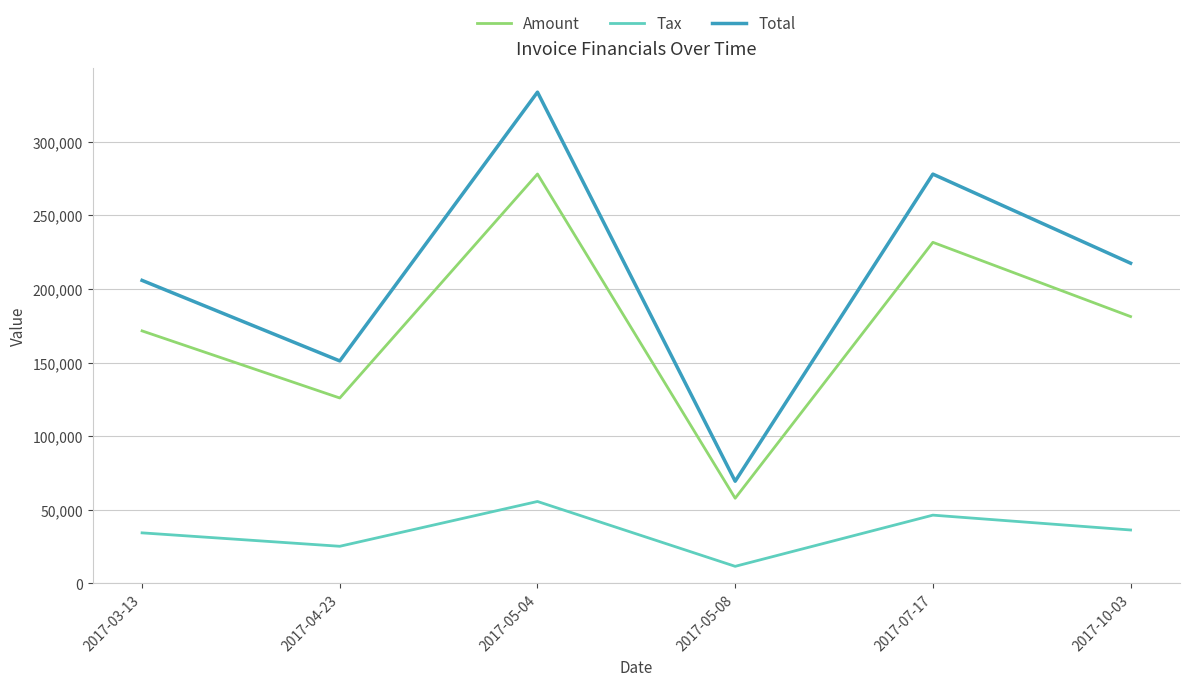

In Tax, how many points are lower than both neighbors (excluding endpoints)?

2